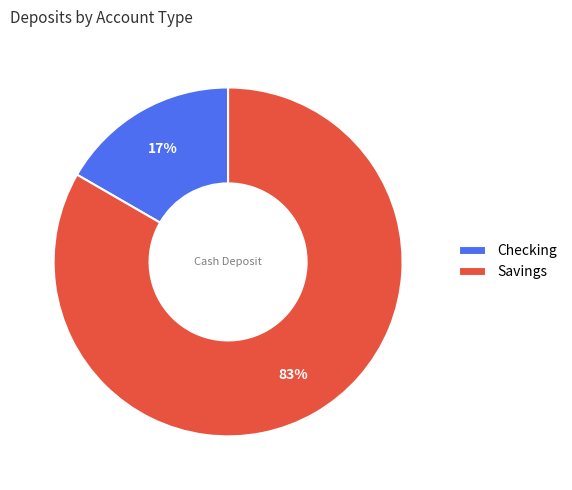

Is it true that Checking is 17% of the pie?

True